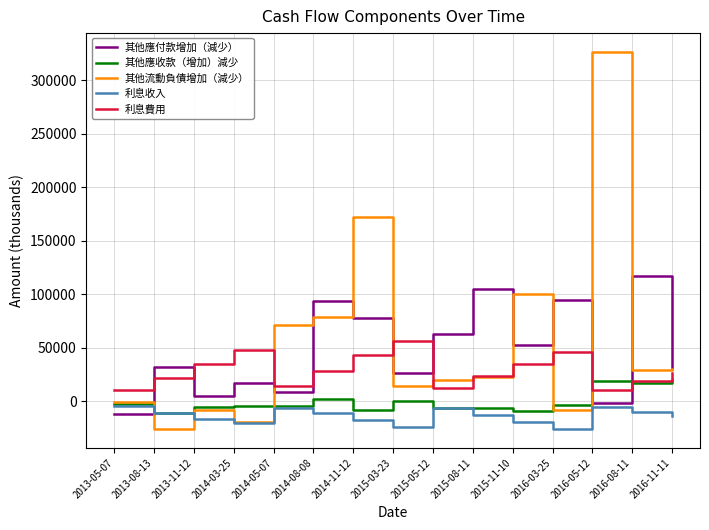

What is the total value across all series at 2015-03-23?

73723